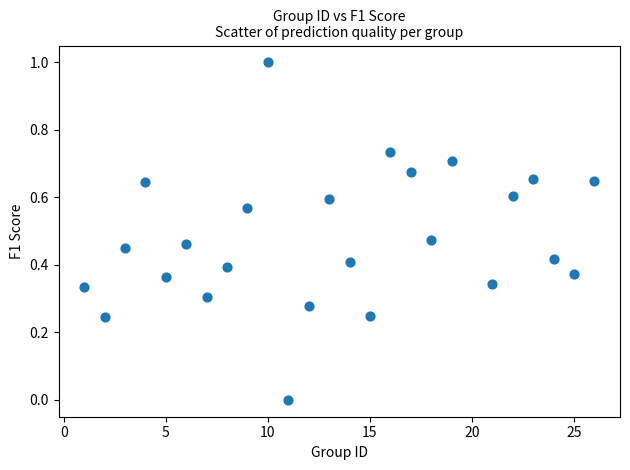

What is the range of Y values (max minus min)?

1.0